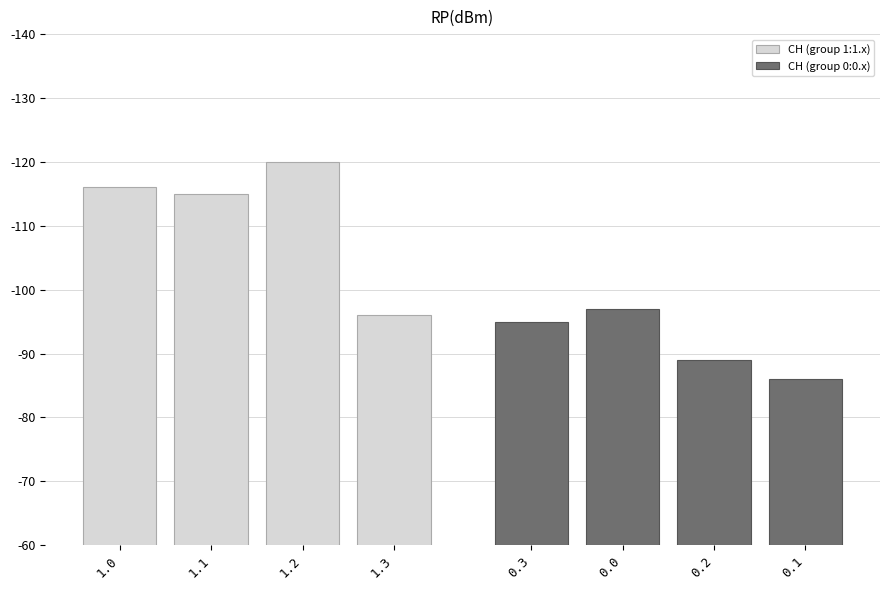

How many values in the CH (group 1:1.x) series are below 116?

2